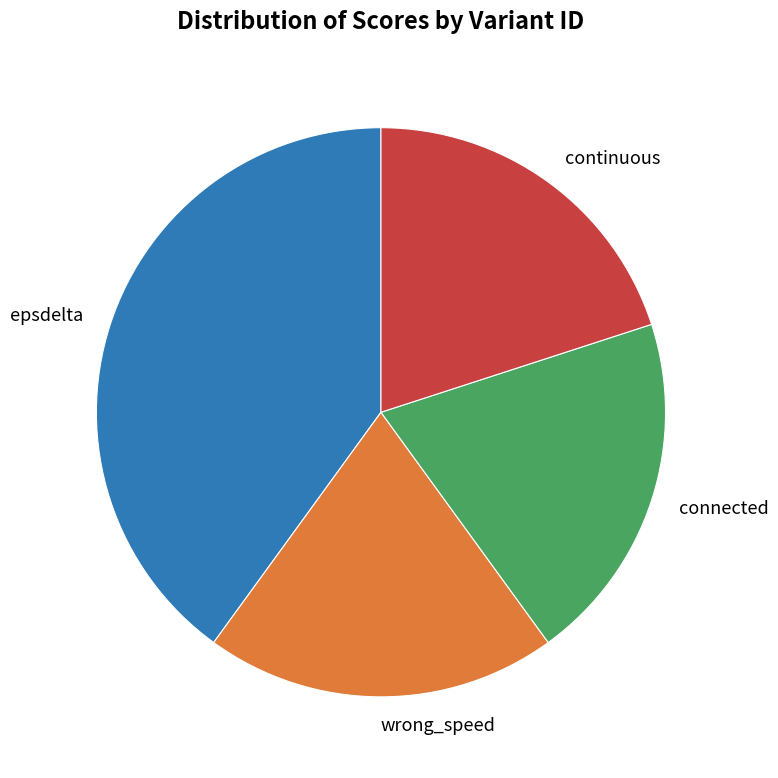

Count the number of slices in the pie.

4